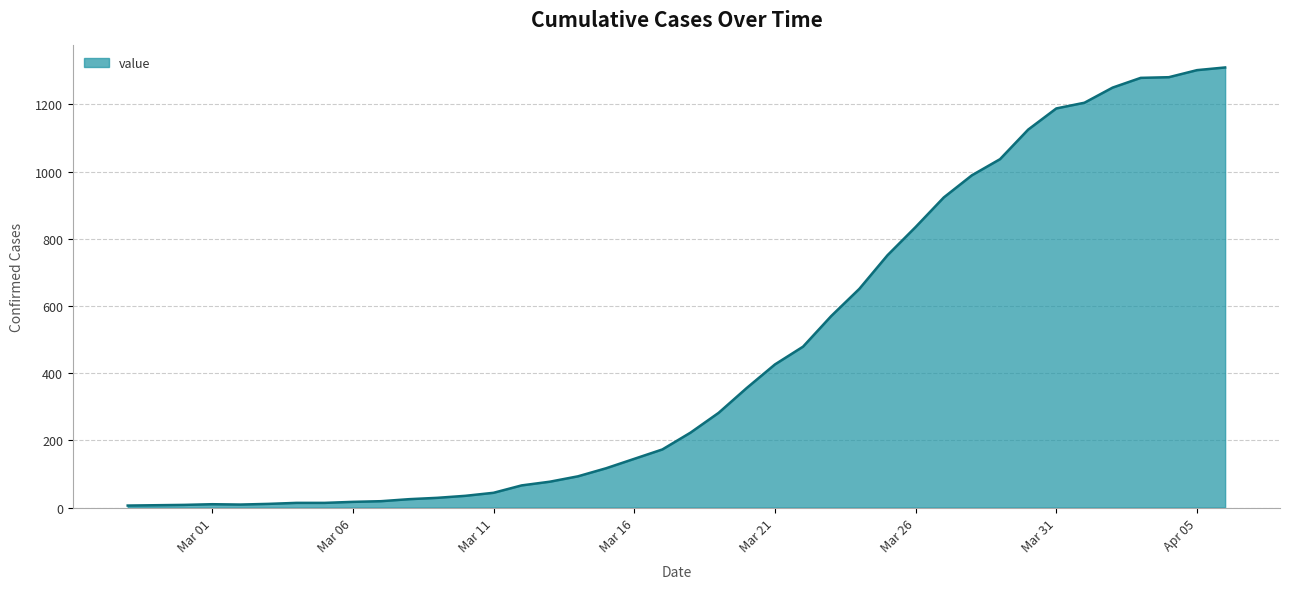

Does the chart have visible grid lines?

Yes